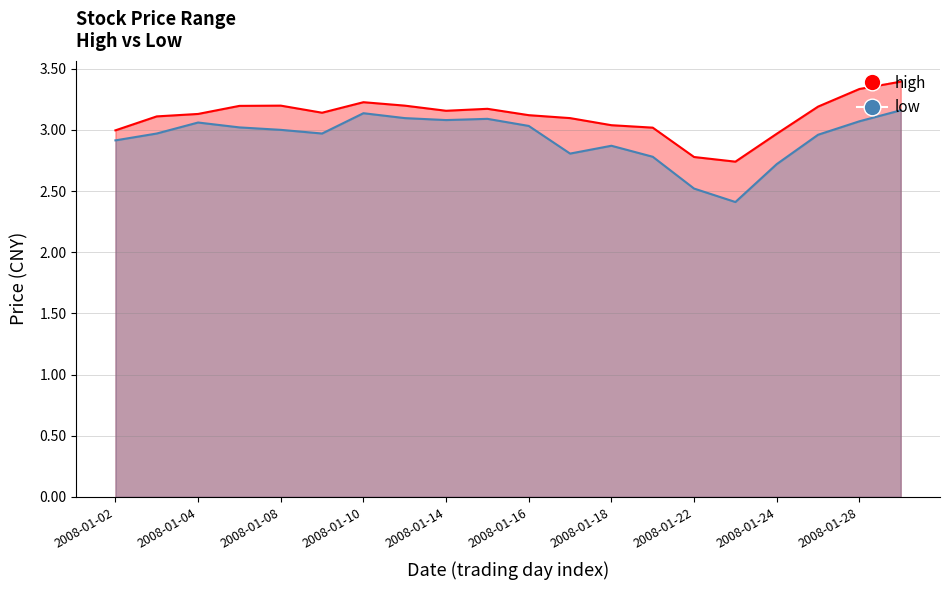

List the series in order of their overall mean, highest first.

high, low